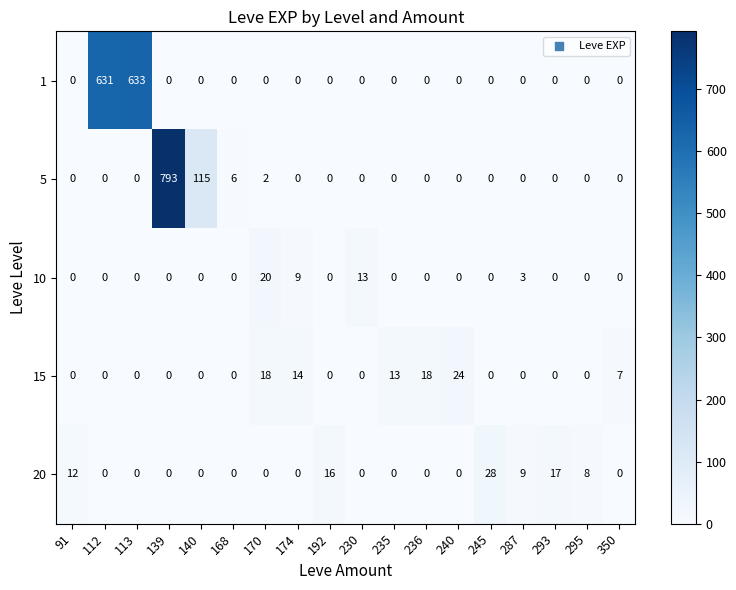

How many data points does each series have?

18